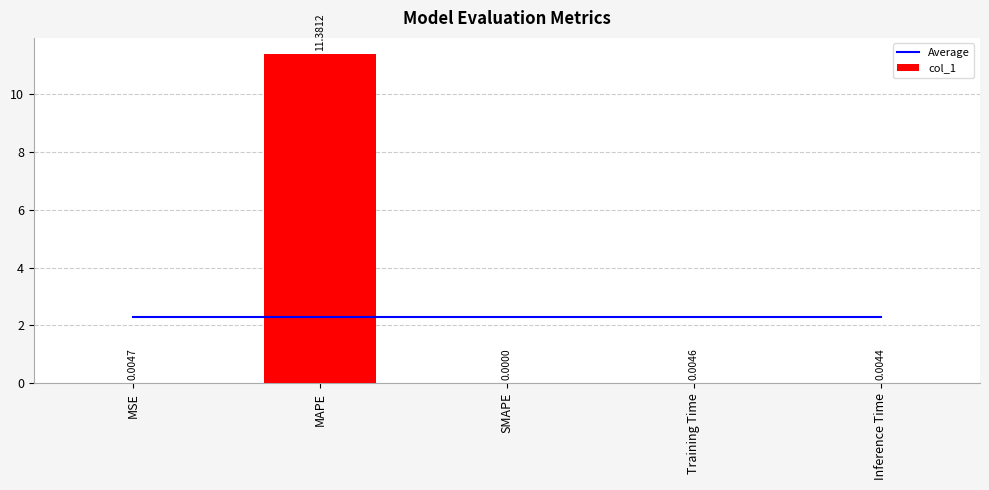

What is the difference between the highest and lowest values at Training Time?

2.3